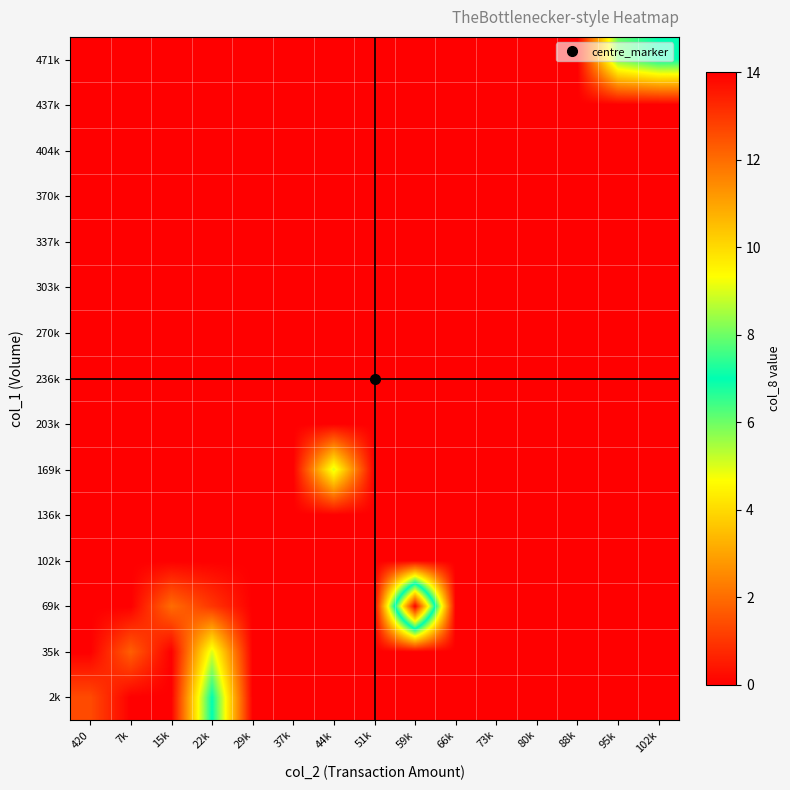

Reading left to right, transcribe all the data shown in this chart.

2k: 420=1.4	7k=0.0	15k=0.0	22k=7.0	29k=0.0	37k=0.0	44k=0.0	51k=0.0	59k=0.0	66k=0.0	73k=0.0	80k=0.0	88k=0.0	95k=0.0	102k=0.0
35k: 420=0.0	7k=1.8	15k=0.0	22k=5.0	29k=0.0	37k=0.0	44k=0.0	51k=0.0	59k=0.0	66k=0.0	73k=0.0	80k=0.0	88k=0.0	95k=0.0	102k=0.0
69k: 420=0.0	7k=0.0	15k=2.0	22k=1.0	29k=0.0	37k=0.0	44k=0.0	51k=0.0	59k=14.0	66k=0.0	73k=0.0	80k=0.0	88k=0.0	95k=0.0	102k=0.0
102k: 420=0.0	7k=0.0	15k=0.0	22k=0.0	29k=0.0	37k=0.0	44k=0.0	51k=0.0	59k=0.0	66k=0.0	73k=0.0	80k=0.0	88k=0.0	95k=0.0	102k=0.0
136k: 420=0.0	7k=0.0	15k=0.0	22k=0.0	29k=0.0	37k=0.0	44k=0.0	51k=0.0	59k=0.0	66k=0.0	73k=0.0	80k=0.0	88k=0.0	95k=0.0	102k=0.0
169k: 420=0.0	7k=0.0	15k=0.0	22k=0.0	29k=0.0	37k=0.0	44k=5.0	51k=0.0	59k=0.0	66k=0.0	73k=0.0	80k=0.0	88k=0.0	95k=0.0	102k=0.0
203k: 420=0.0	7k=0.0	15k=0.0	22k=0.0	29k=0.0	37k=0.0	44k=0.0	51k=0.0	59k=0.0	66k=0.0	73k=0.0	80k=0.0	88k=0.0	95k=0.0	102k=0.0
236k: 420=0.0	7k=0.0	15k=0.0	22k=0.0	29k=0.0	37k=0.0	44k=0.0	51k=0.0	59k=0.0	66k=0.0	73k=0.0	80k=0.0	88k=0.0	95k=0.0	102k=0.0
270k: 420=0.0	7k=0.0	15k=0.0	22k=0.0	29k=0.0	37k=0.0	44k=0.0	51k=0.0	59k=0.0	66k=0.0	73k=0.0	80k=0.0	88k=0.0	95k=0.0	102k=0.0
303k: 420=0.0	7k=0.0	15k=0.0	22k=0.0	29k=0.0	37k=0.0	44k=0.0	51k=0.0	59k=0.0	66k=0.0	73k=0.0	80k=0.0	88k=0.0	95k=0.0	102k=0.0
337k: 420=0.0	7k=0.0	15k=0.0	22k=0.0	29k=0.0	37k=0.0	44k=0.0	51k=0.0	59k=0.0	66k=0.0	73k=0.0	80k=0.0	88k=0.0	95k=0.0	102k=0.0
370k: 420=0.0	7k=0.0	15k=0.0	22k=0.0	29k=0.0	37k=0.0	44k=0.0	51k=0.0	59k=0.0	66k=0.0	73k=0.0	80k=0.0	88k=0.0	95k=0.0	102k=0.0
404k: 420=0.0	7k=0.0	15k=0.0	22k=0.0	29k=0.0	37k=0.0	44k=0.0	51k=0.0	59k=0.0	66k=0.0	73k=0.0	80k=0.0	88k=0.0	95k=0.0	102k=0.0
437k: 420=0.0	7k=0.0	15k=0.0	22k=0.0	29k=0.0	37k=0.0	44k=0.0	51k=0.0	59k=0.0	66k=0.0	73k=0.0	80k=0.0	88k=0.0	95k=0.0	102k=0.0
471k: 420=0.0	7k=0.0	15k=0.0	22k=0.0	29k=0.0	37k=0.0	44k=0.0	51k=0.0	59k=0.0	66k=0.0	73k=0.0	80k=0.0	88k=0.0	95k=6.0	102k=7.0